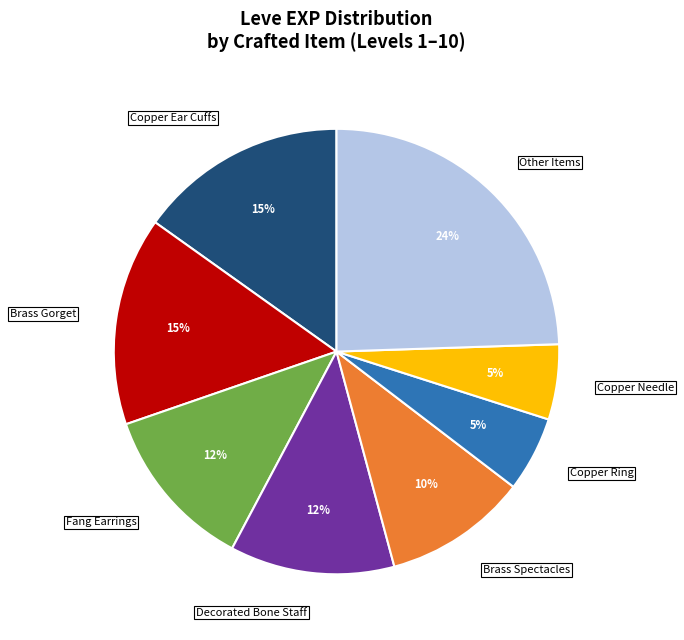

Which has a higher value, Copper Ring or Decorated Bone Staff?

Decorated Bone Staff